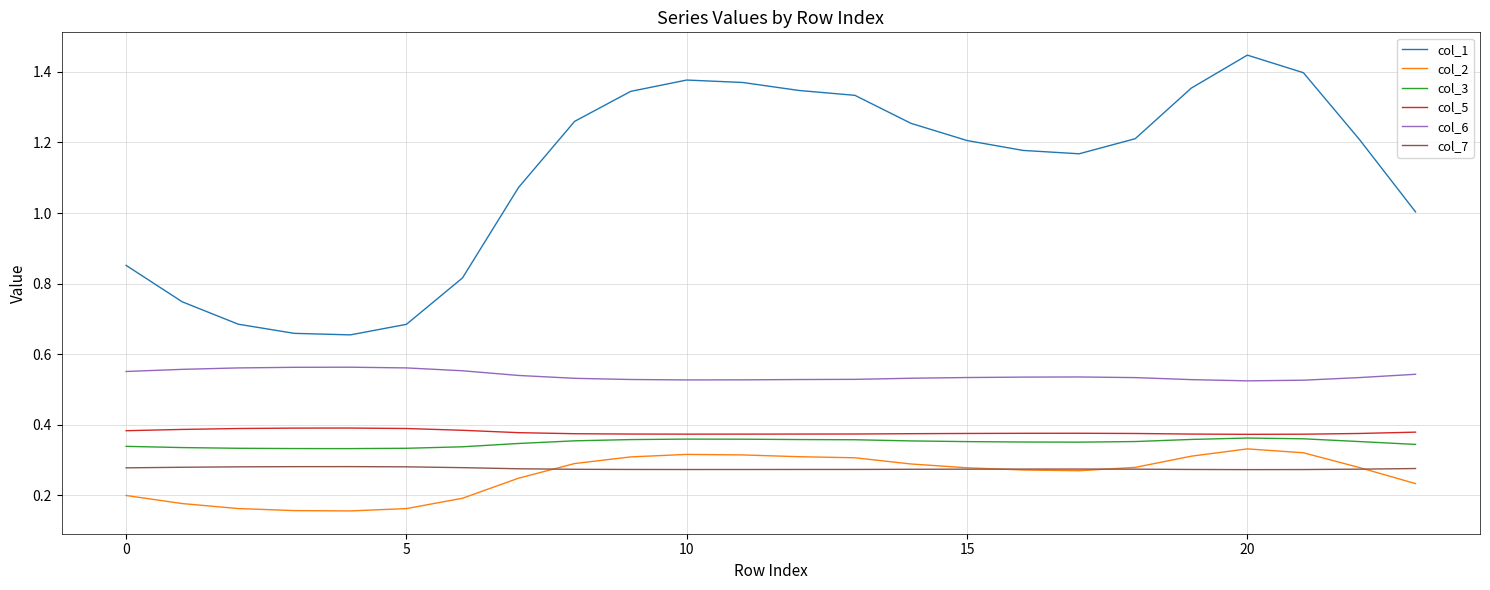

Which series has the largest range (max minus min)?

col_1